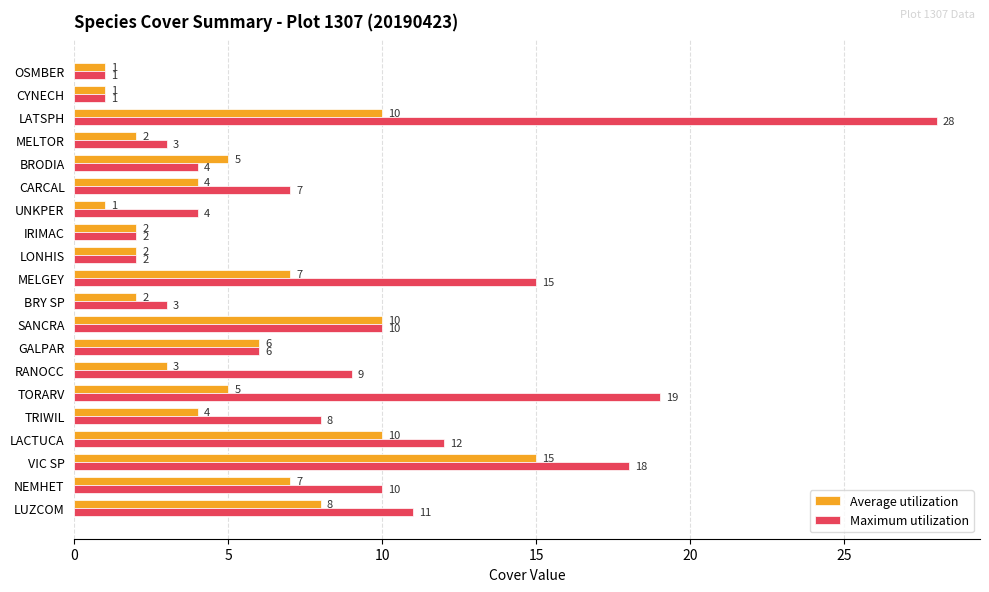

The value of Maximum utilization at CARCAL is 7. True or false?

True